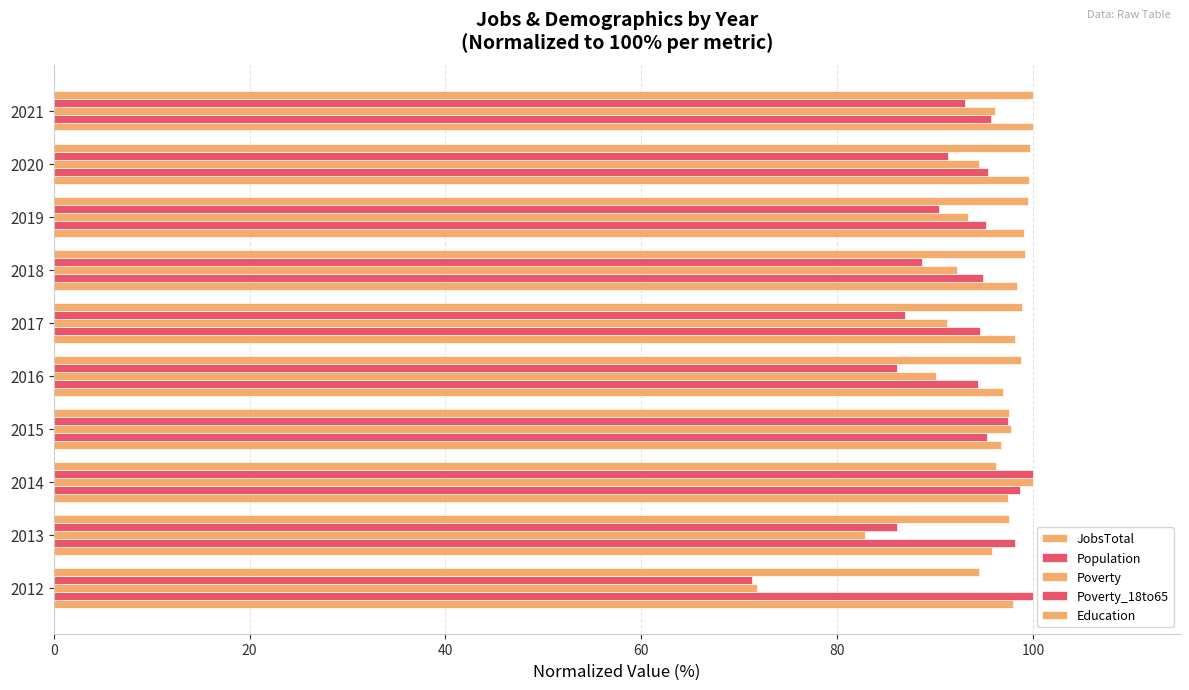

Reading right to left, extract all data points from this chart.

JobsTotal: 100.0	99.5	99.1	98.4	98.1	97.0	96.7	97.4	95.8	97.9
Population: 95.7	95.4	95.2	94.9	94.6	94.4	95.3	98.6	98.1	100.0
Poverty: 96.1	94.5	93.4	92.3	91.2	90.1	97.8	100.0	82.9	71.8
Poverty_18to65: 93.0	91.3	90.4	88.7	87.0	86.1	97.4	100.0	86.1	71.3
Education: 100.0	99.7	99.4	99.2	98.9	98.7	97.5	96.2	97.5	94.4